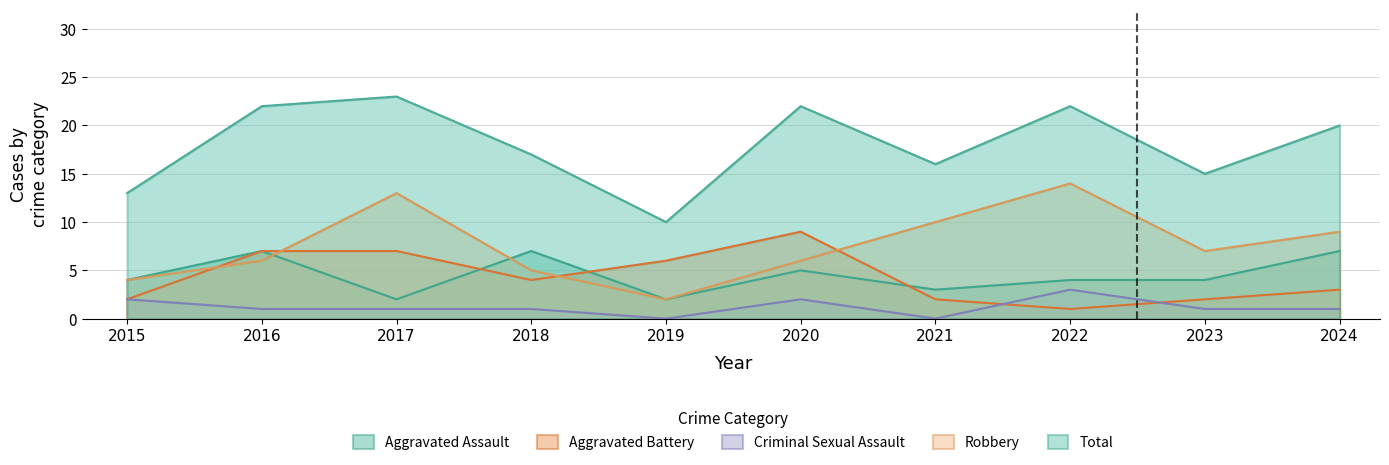

At 2017, list the series in order from largest to smallest.

Total, Robbery, Aggravated Battery, Aggravated Assault, Criminal Sexual Assault